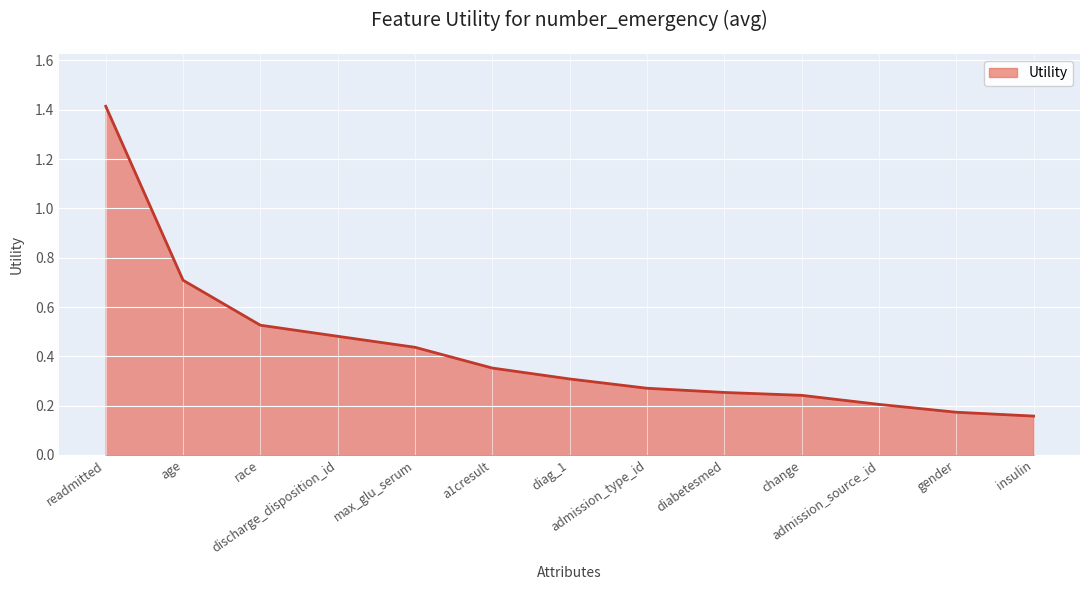

Does the chart have visible grid lines?

Yes